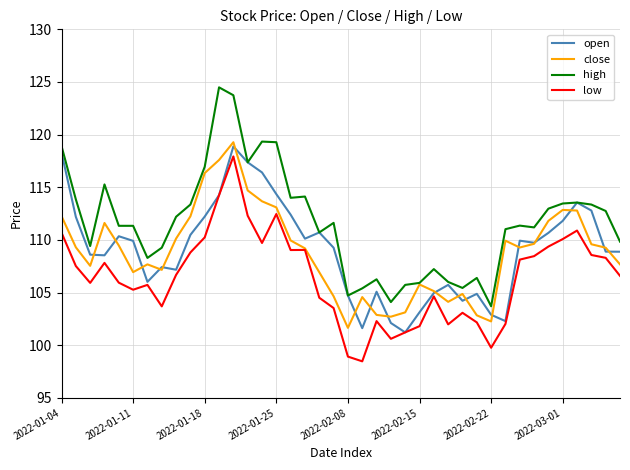

What is the minimum value shown in the chart?

98.5